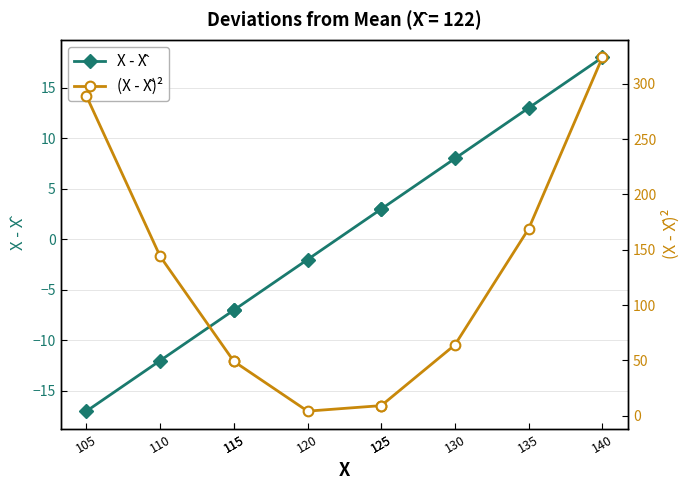

What is the value of the (X - X̂)² point at the 10th from the left?

324